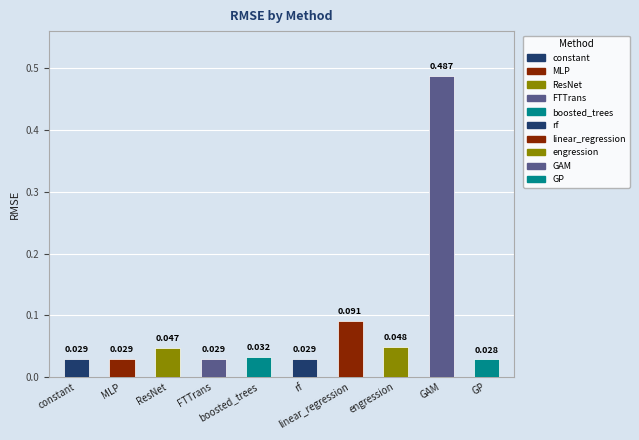

At which label is the value closest to 0?

GP